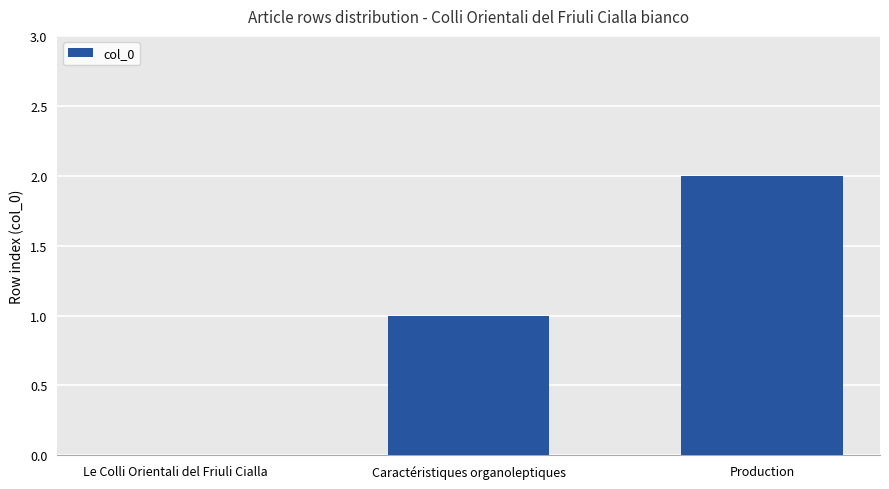

Are the bars horizontal?

No